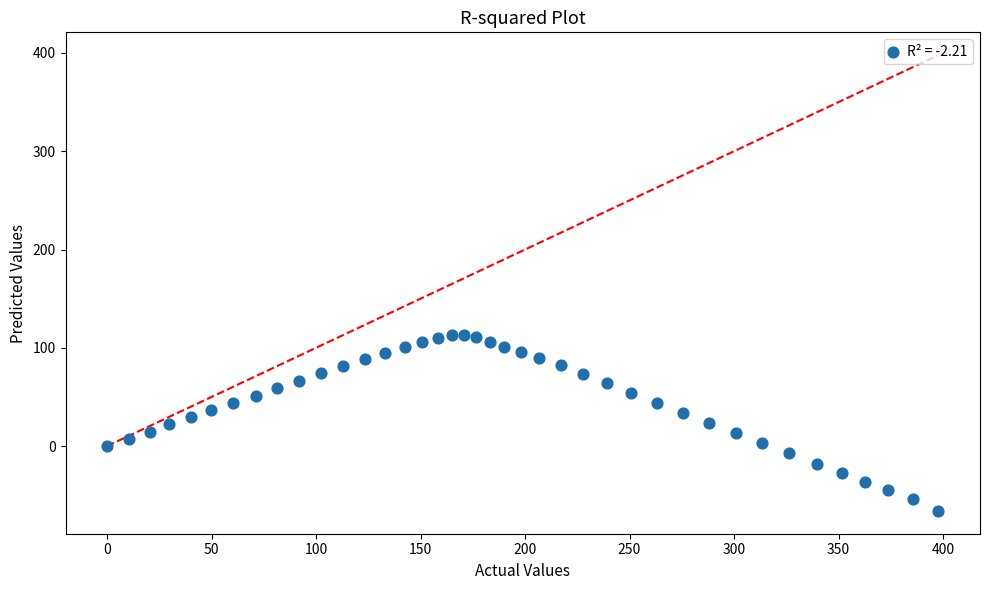

What is the range of Y values (max minus min)?

179.1